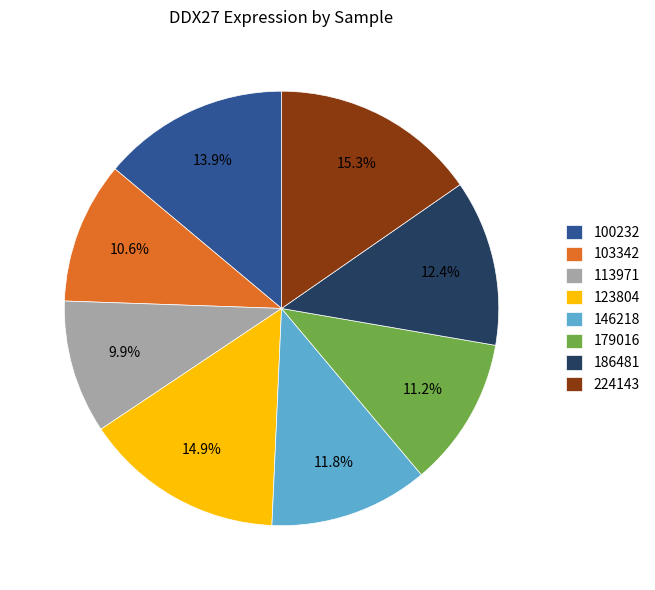

Which slice is the smallest?

113971